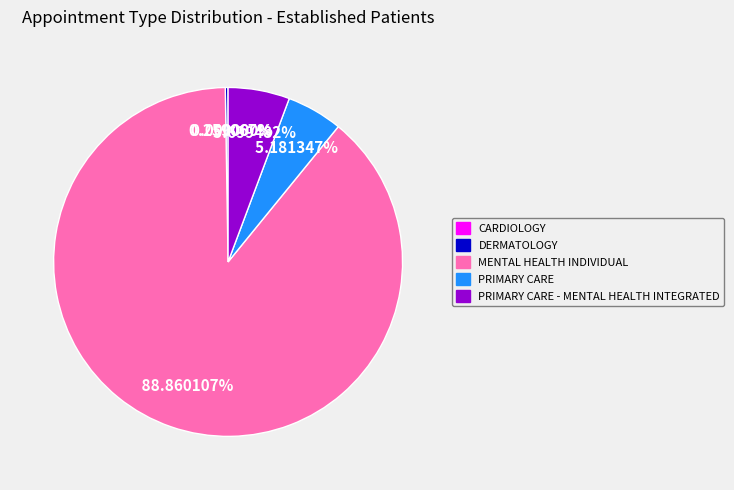

Is the sum of PRIMARY CARE and DERMATOLOGY greater than half?

No